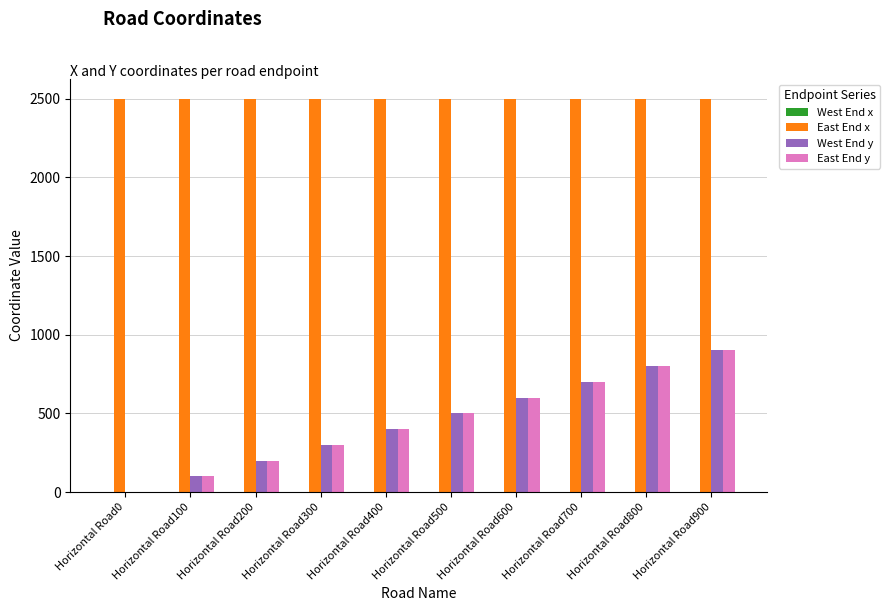

The East End x series shows 2500 at Horizontal Road500. True or false?

True